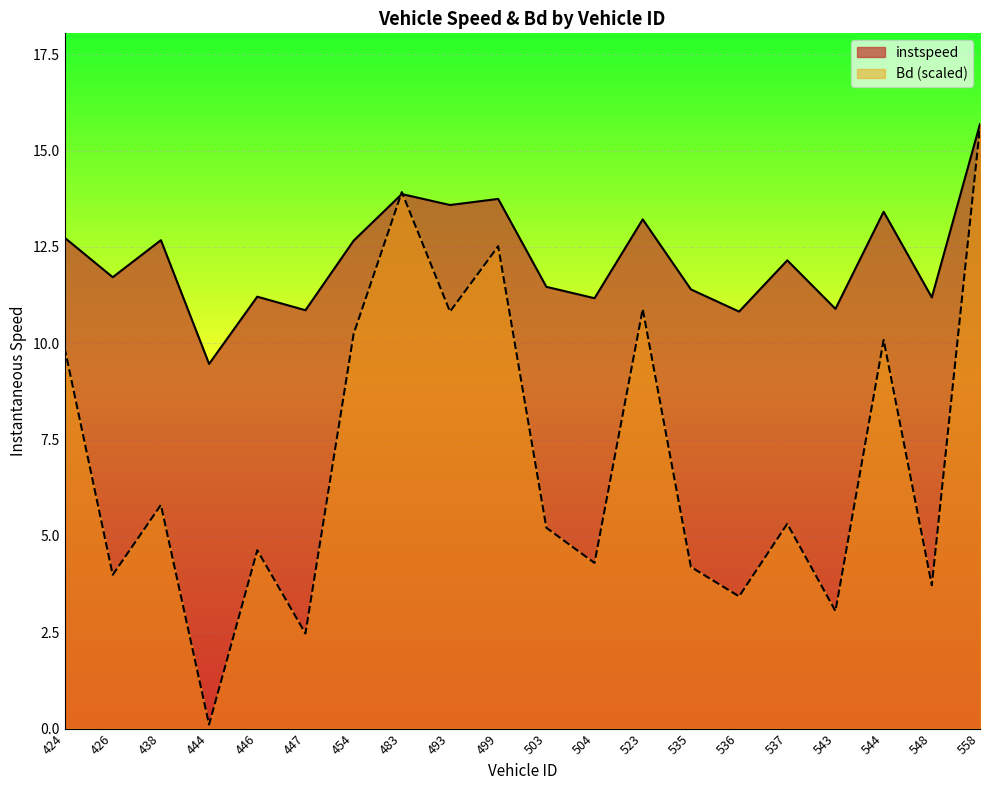

How many data points in Bd are above 5?

11